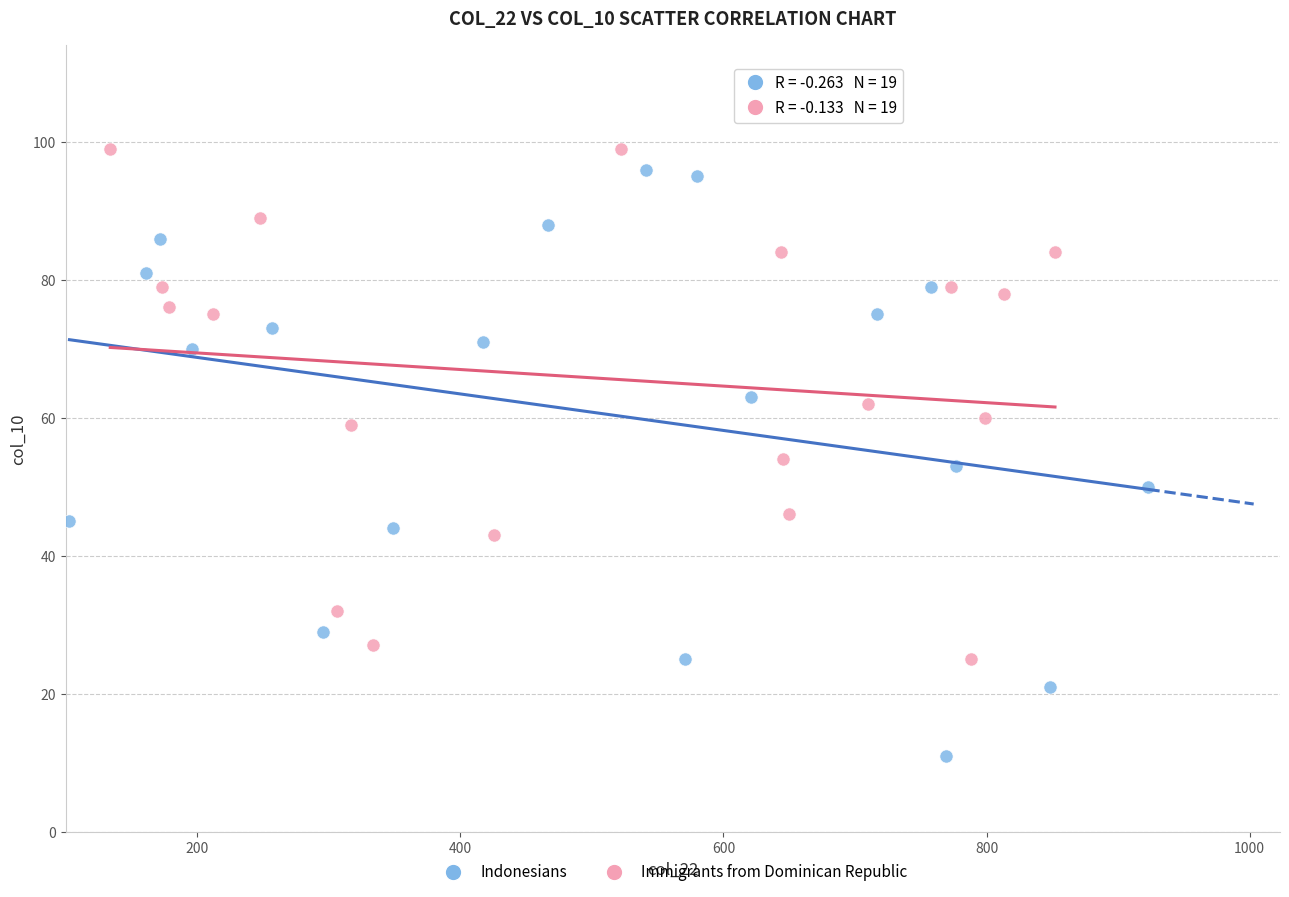

Which series reaches the minimum Y coordinate?

Indonesians